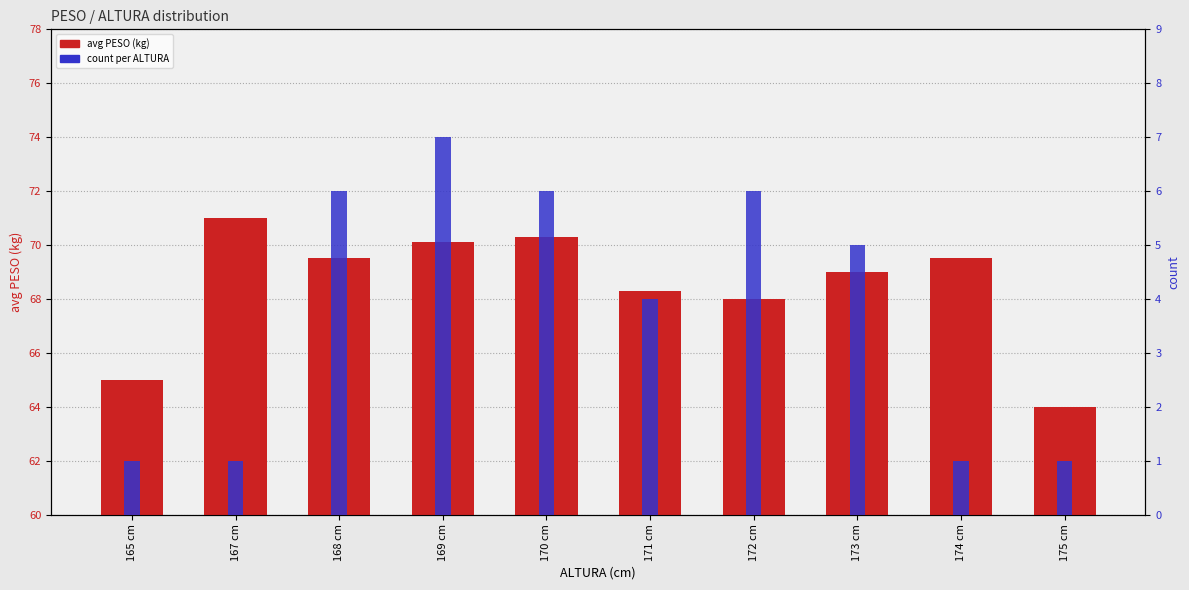

At how many categories does at least one series exceed 29?

10